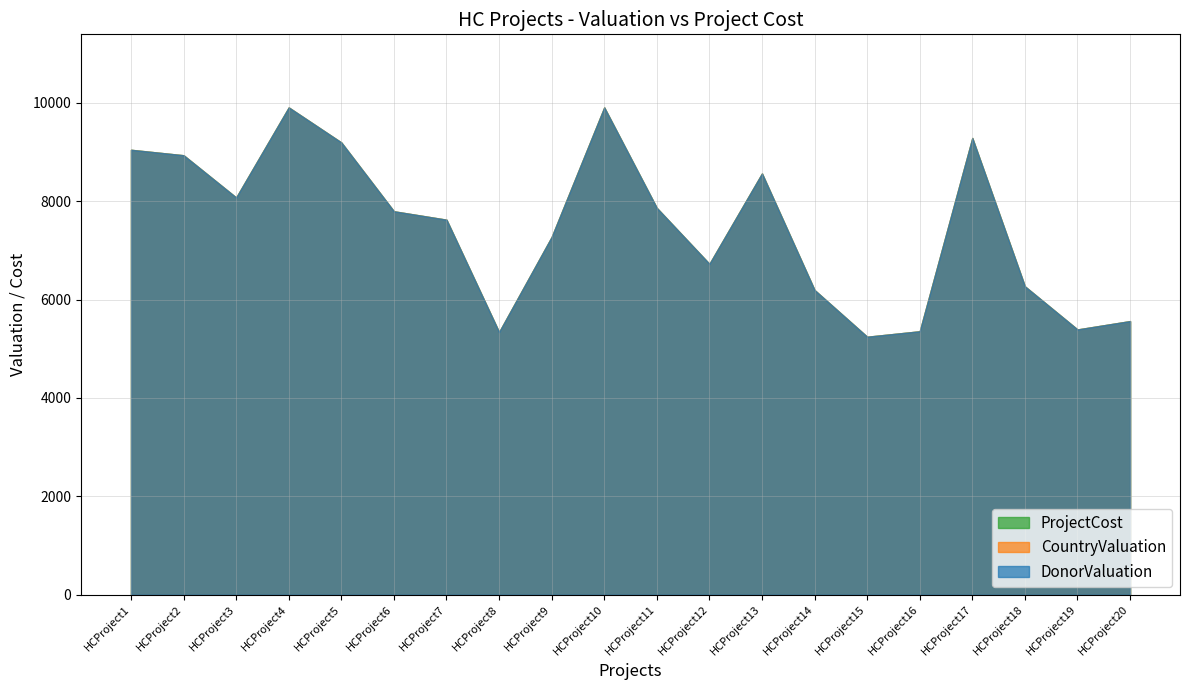

How many lines are shown in the chart?

3